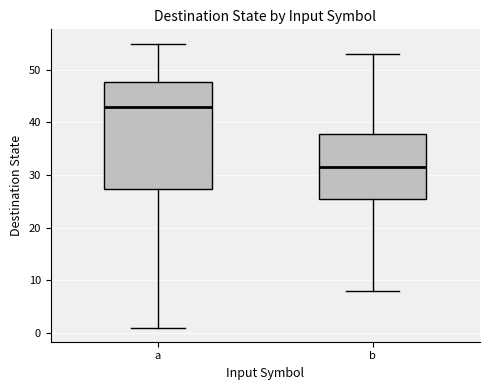

Reading left to right, transcribe this box plot: for each box, give where its median line is, the range the box spans, and where its two whiskers end, as read against the y-axis. The values are not printed on the chart, so give them approximately, as read against the axis.

a: median 43, box 27 to 48, whiskers 1 to 55
b: median 32, box 26 to 38, whiskers 8 to 53